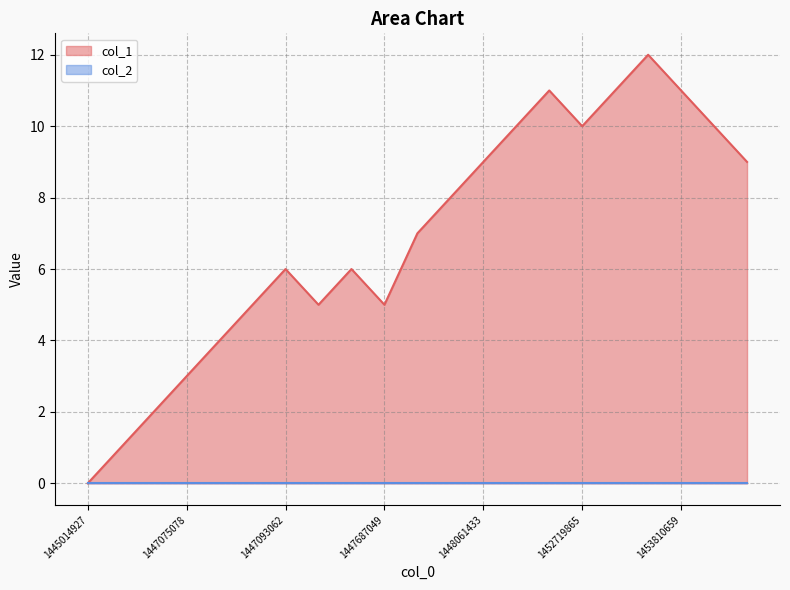

What is the sum of the values at 1447075078 and 1453241868?

15